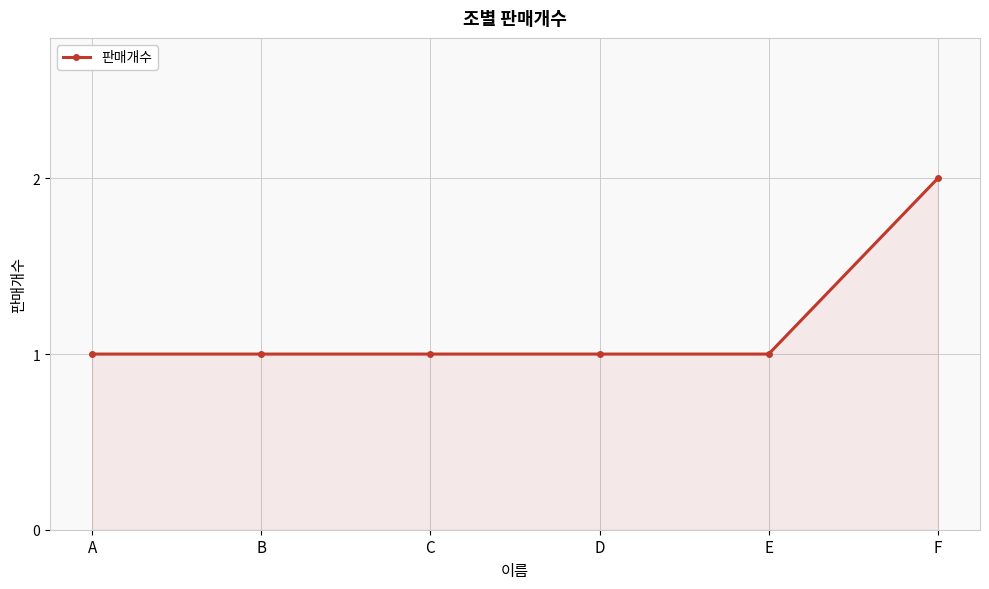

What is the change in value from B to F?

+1